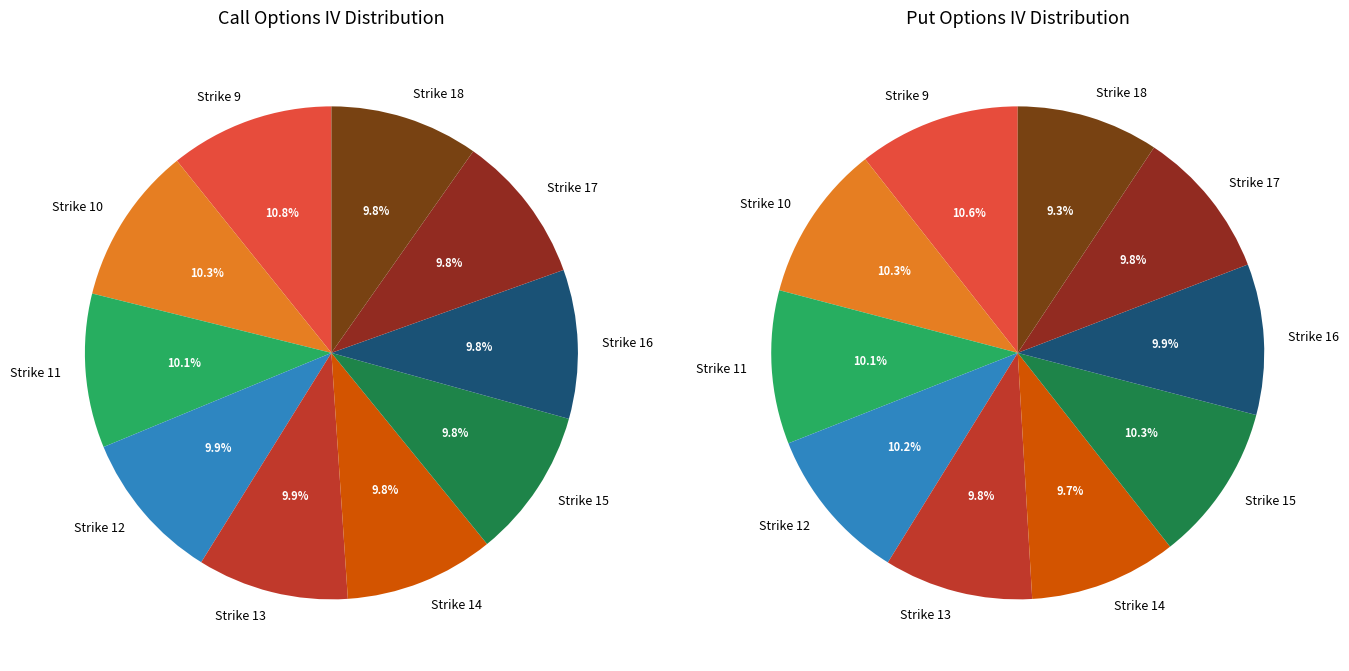

What is the smallest slice in the pie chart?

Strike 18